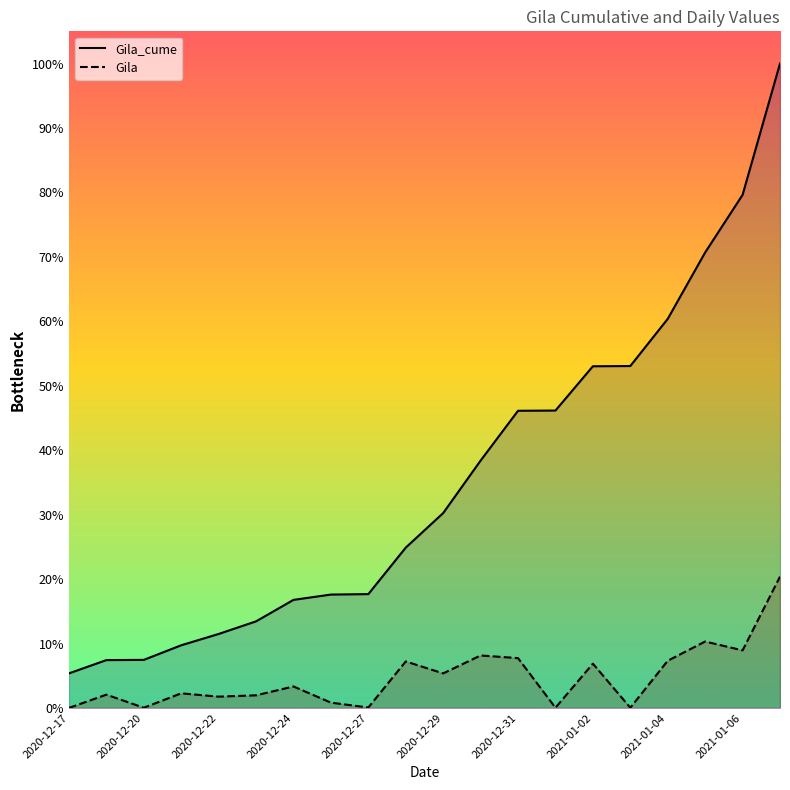

Which series changed the most between 18 and 19?

Gila_cume